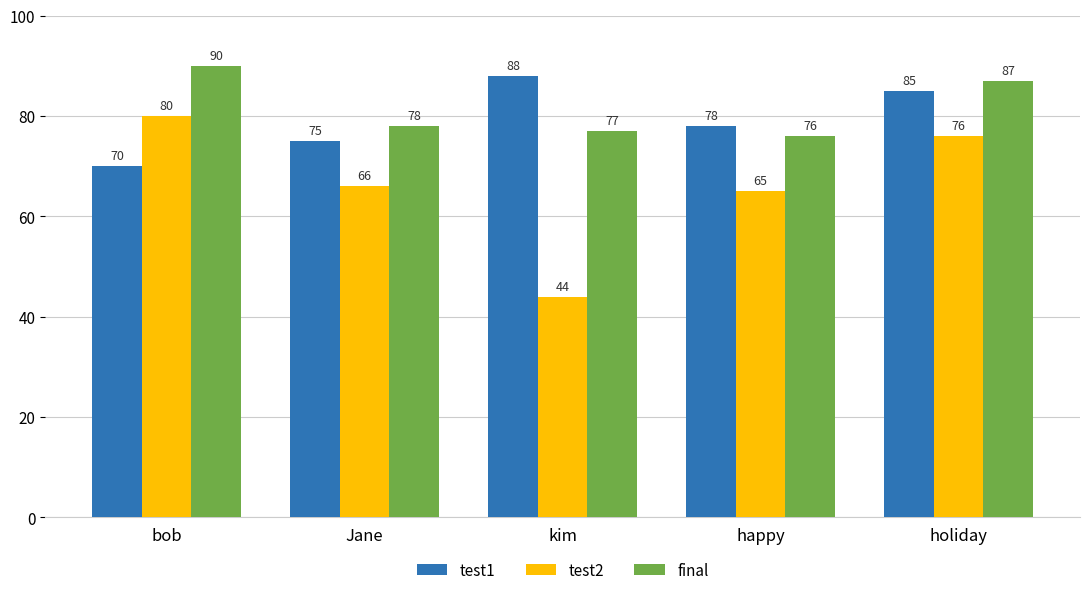

What is the label of the 4th bar from the left?

happy